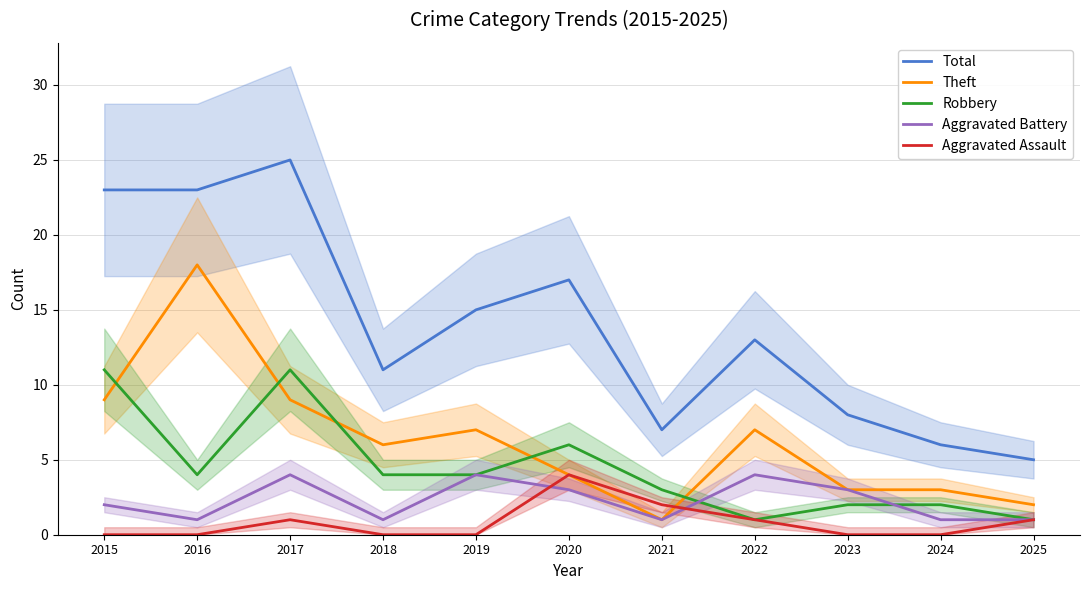

List the labels in order of Theft value, largest first.

2016, 2015, 2017, 2019, 2022, 2018, 2020, 2023, 2024, 2025, 2021